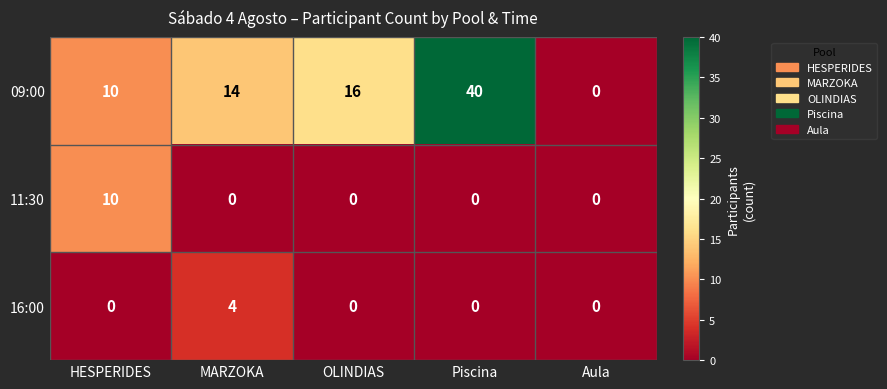

Count the number of categories in the chart.

5